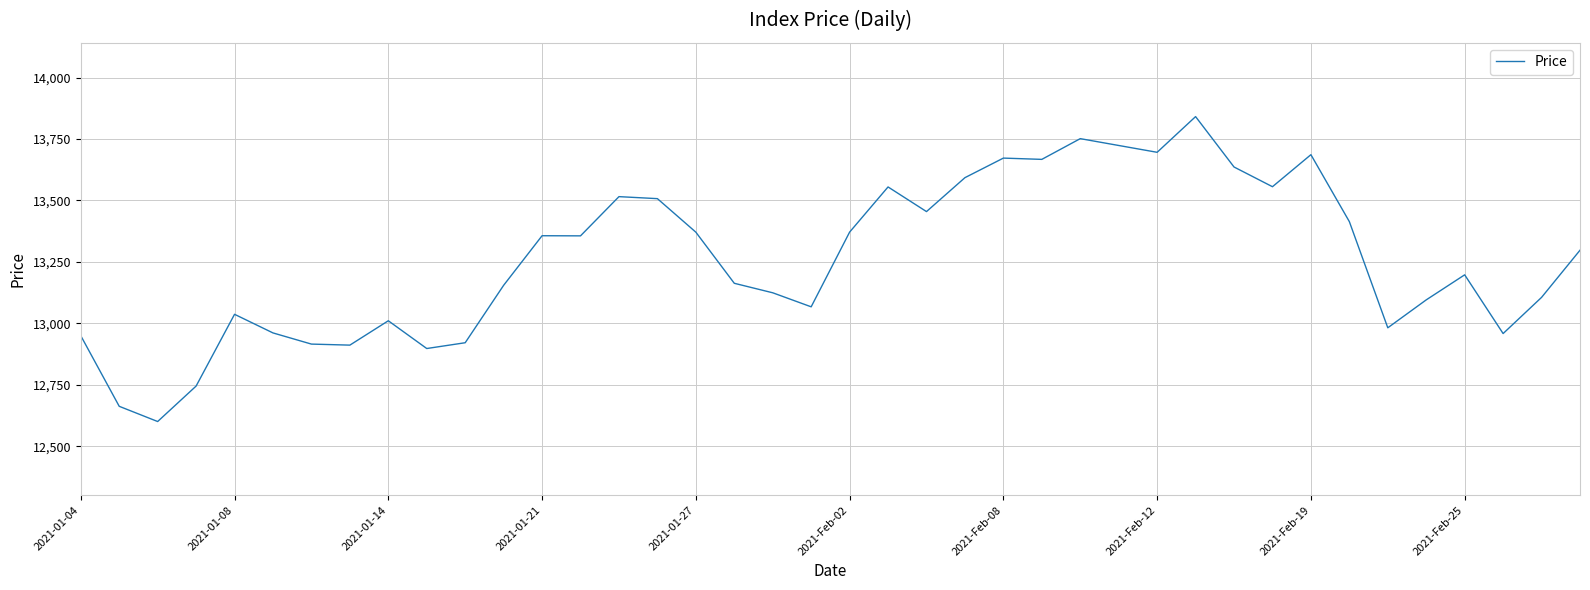

Does the chart have visible grid lines?

Yes